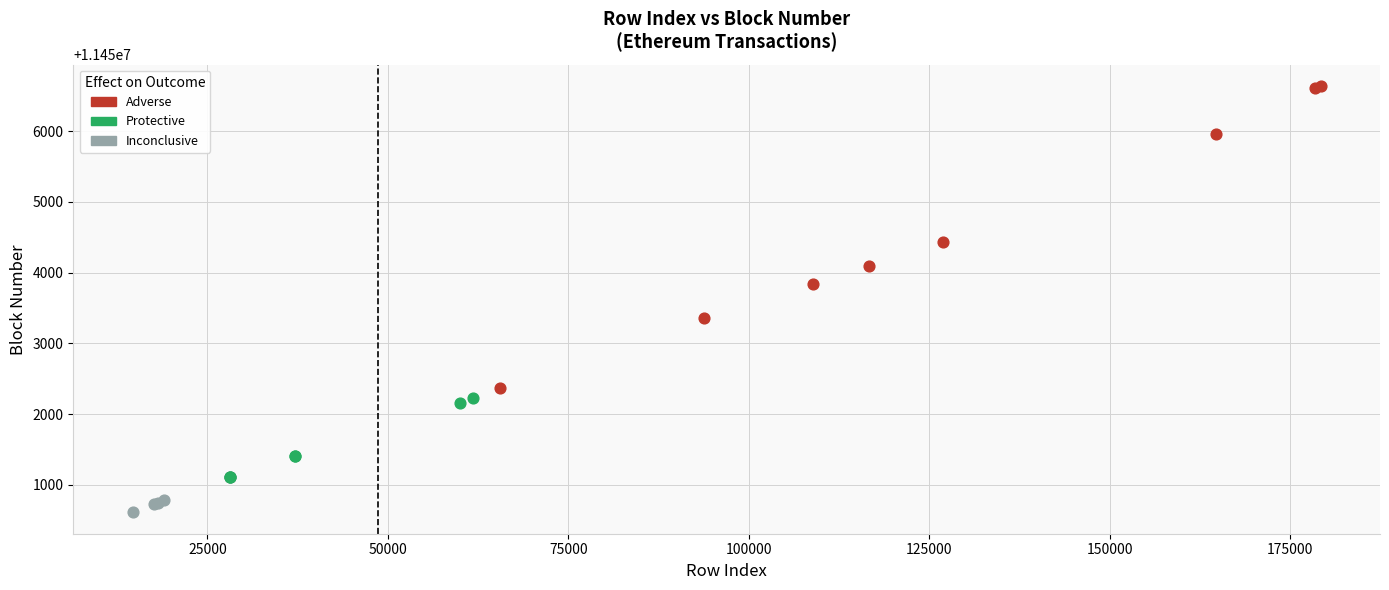

Which series reaches the maximum Y coordinate?

Adverse